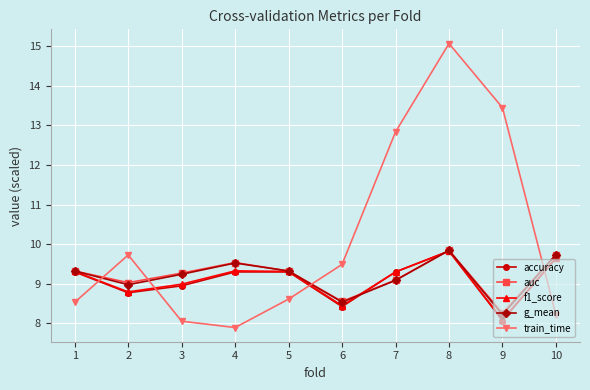

What is the value of the g_mean point at the 1st from the left?

9.3